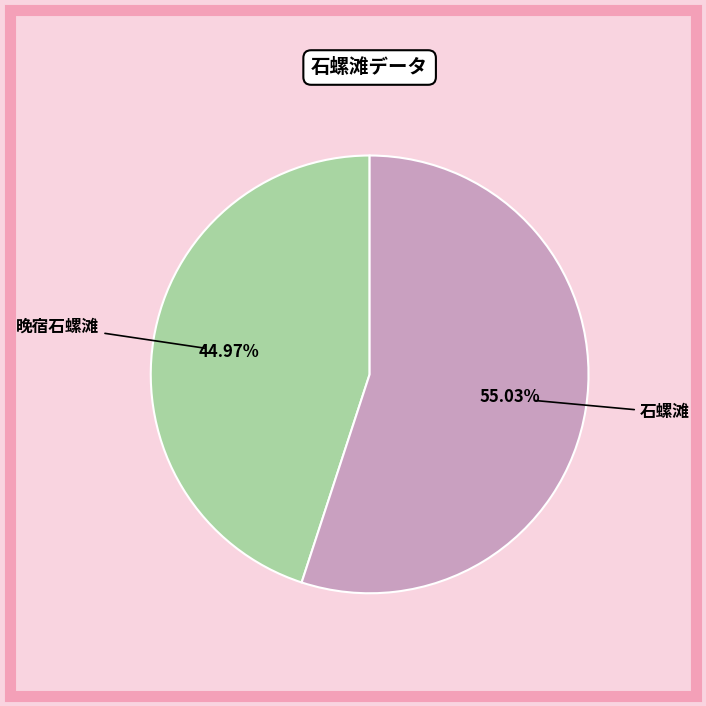

To the nearest percent, what portion does 石螺滩 represent?

55%